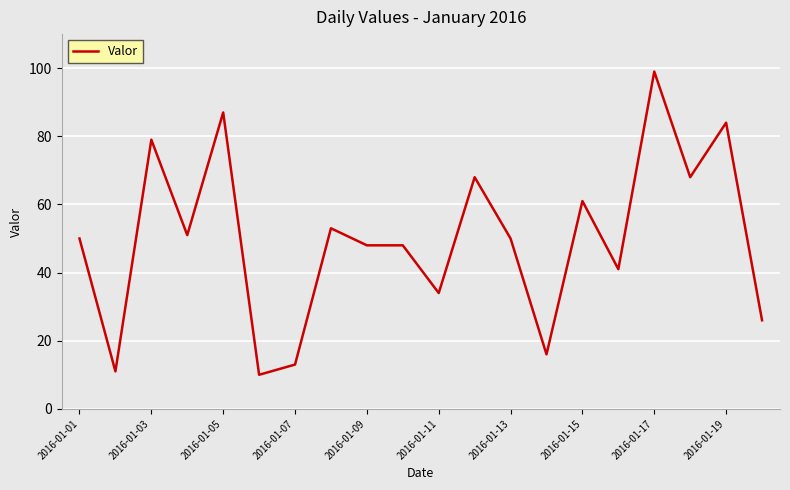

What is the difference between the maximum and minimum values?

89